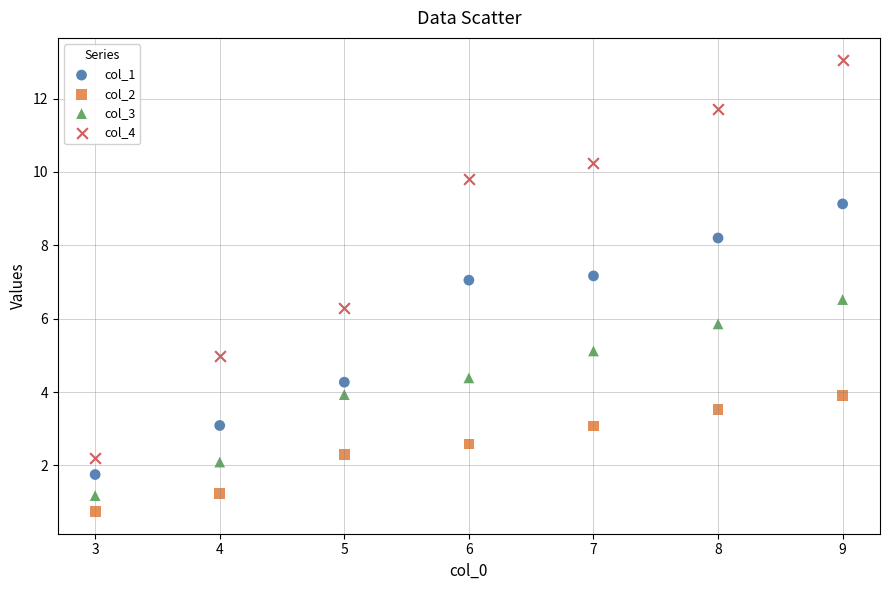

Which series contains the highest Y value?

col_4